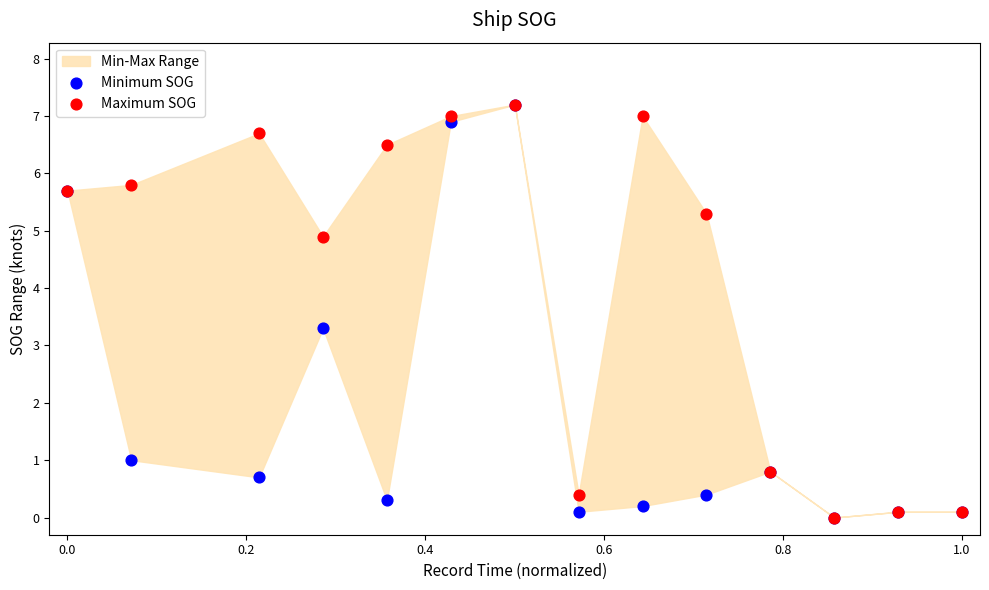

In the Maximum SOG series, what Y value is closest to 3?

4.9